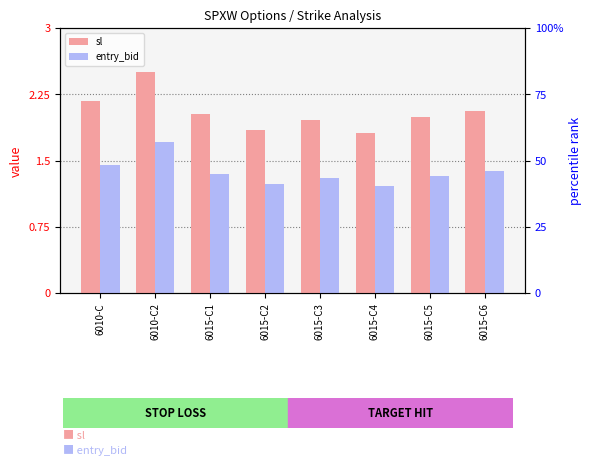

How many bars are there in total?

16